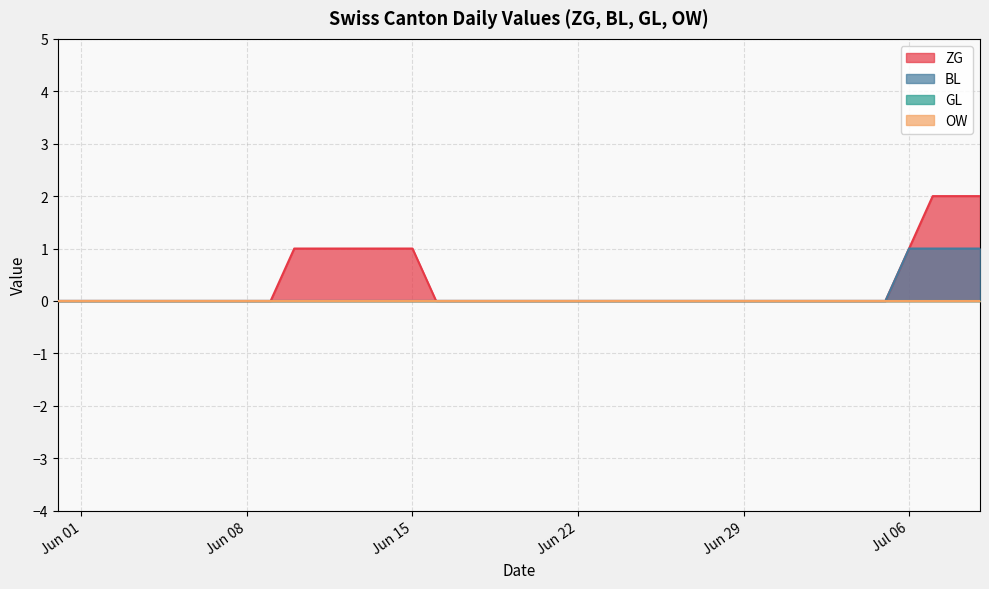

Does the chart display data point markers on the line(s)?

No